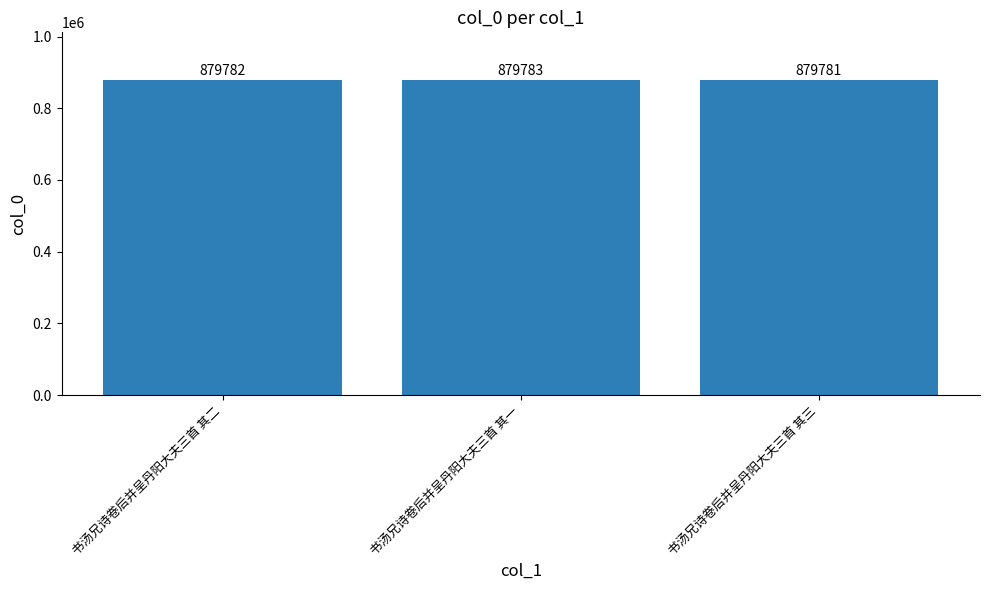

What is the maximum value shown in the chart?

879783